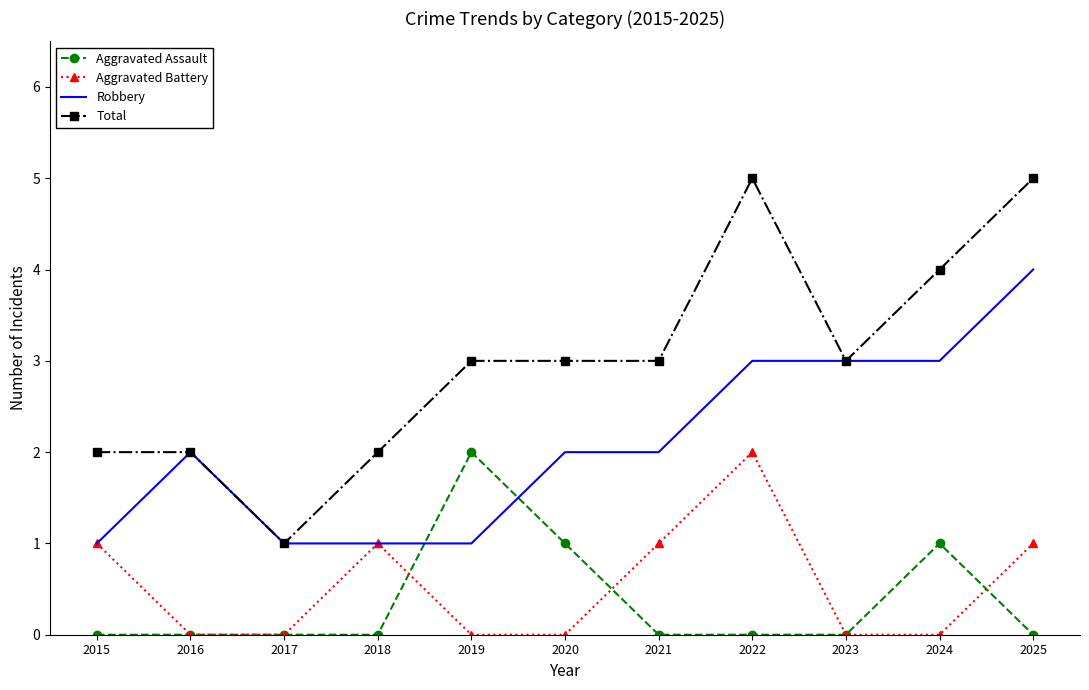

At which label does Aggravated Assault reach its peak?

2019